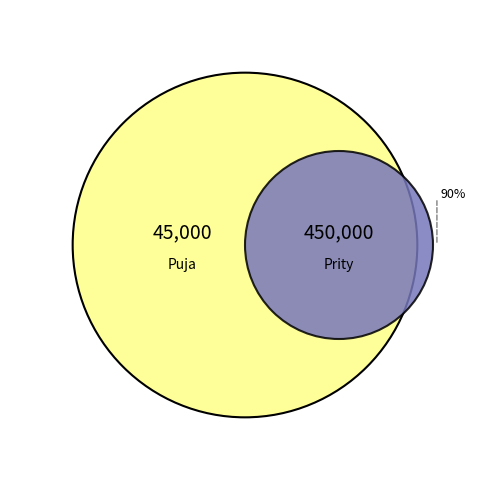

Count the number of slices in the pie.

2